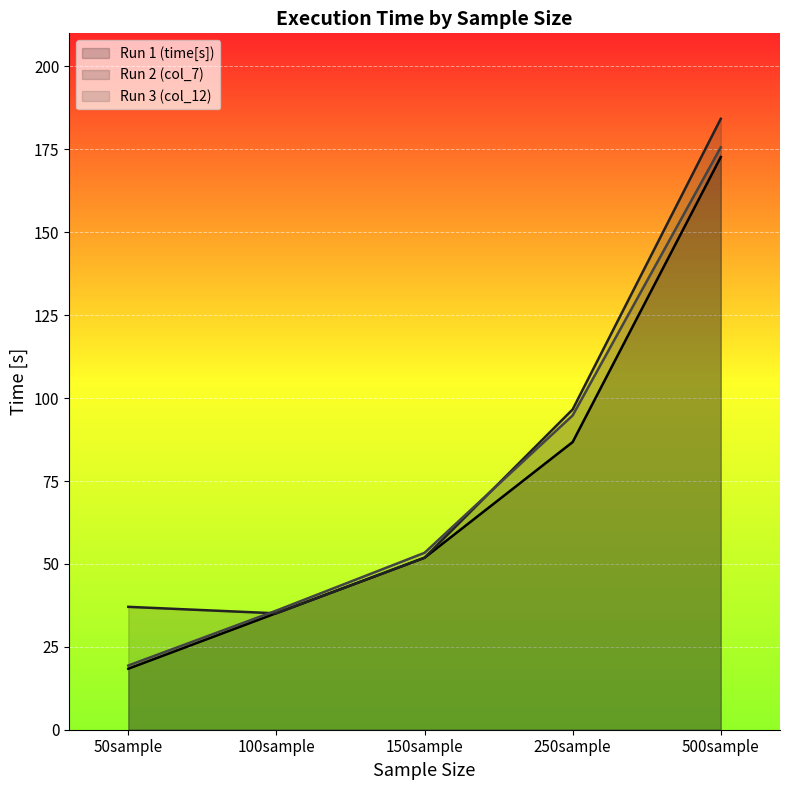

What is the label of the 4th point from the right?

100sample